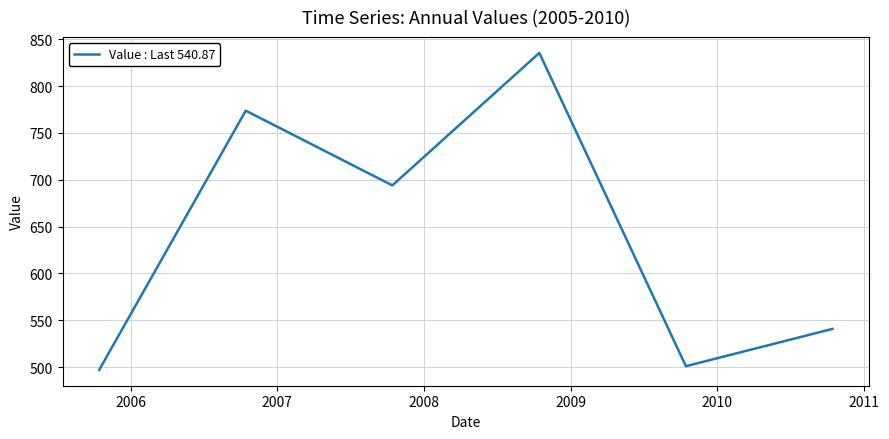

What is the difference between the maximum and minimum values?

338.1